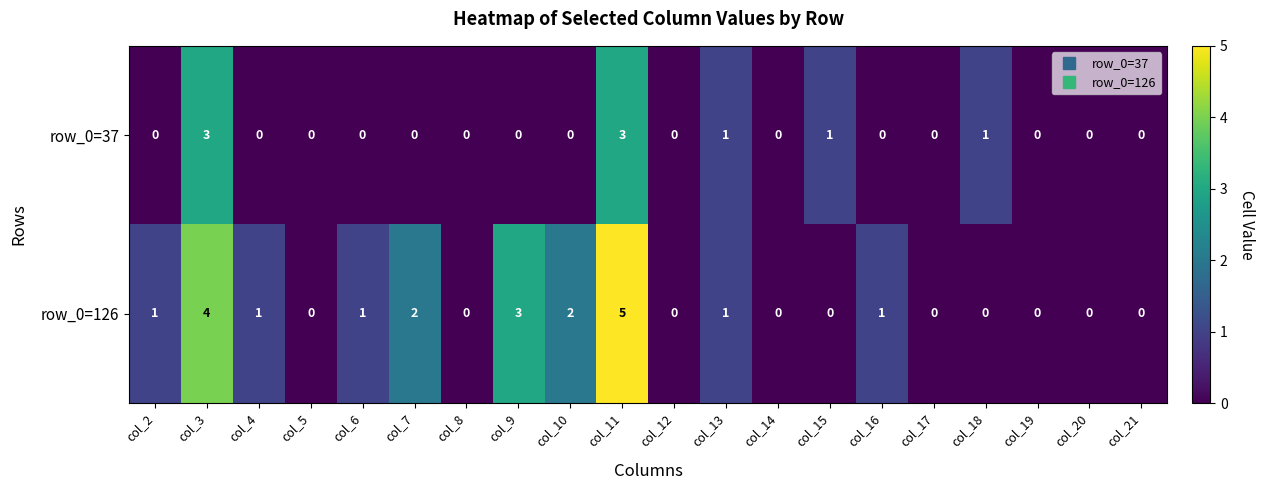

Is the value of row_0=37 at col_15 greater than the value of row_0=126 at col_3?

No